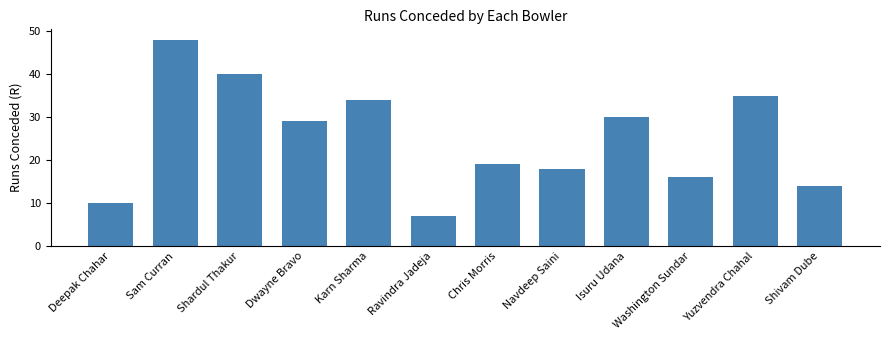

Reading left to right, list all the values displayed in this chart.

Deepak Chahar=10	Sam Curran=48	Shardul Thakur=40	Dwayne Bravo=29	Karn Sharma=34	Ravindra Jadeja=7	Chris Morris=19	Navdeep Saini=18	Isuru Udana=30	Washington Sundar=16	Yuzvendra Chahal=35	Shivam Dube=14